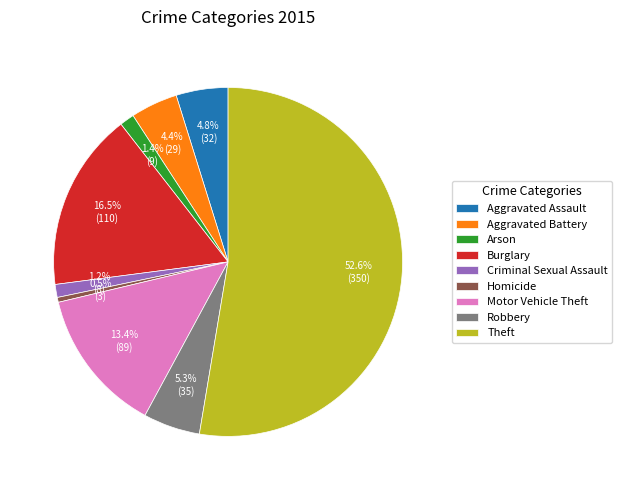

To the nearest percent, what is the difference between the Criminal Sexual Assault and Robbery slice percentages?

4%